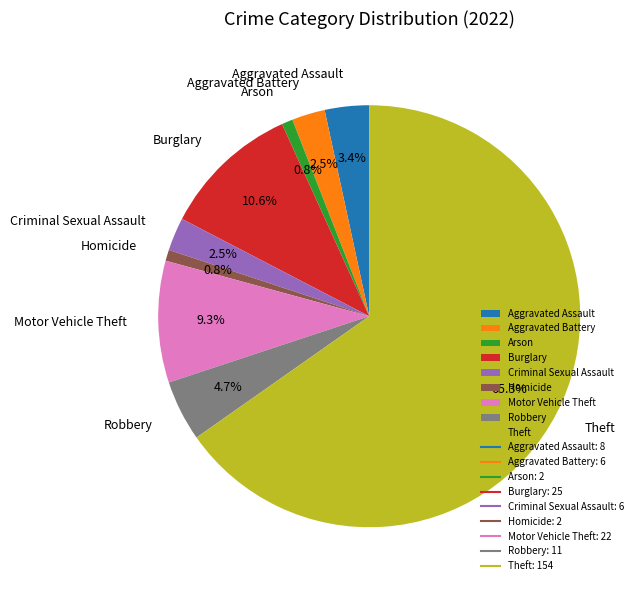

The Burglary slice represents 21% of the pie. True or false?

False